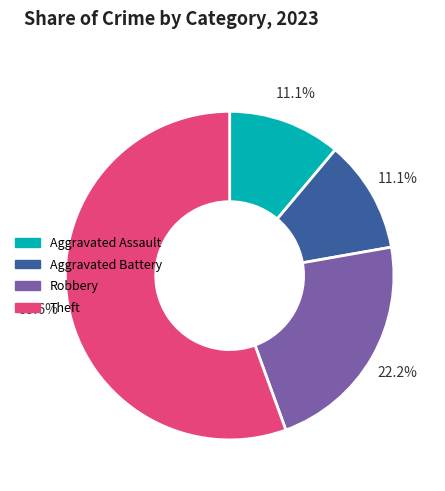

Between Theft and Robbery, which is larger?

Theft